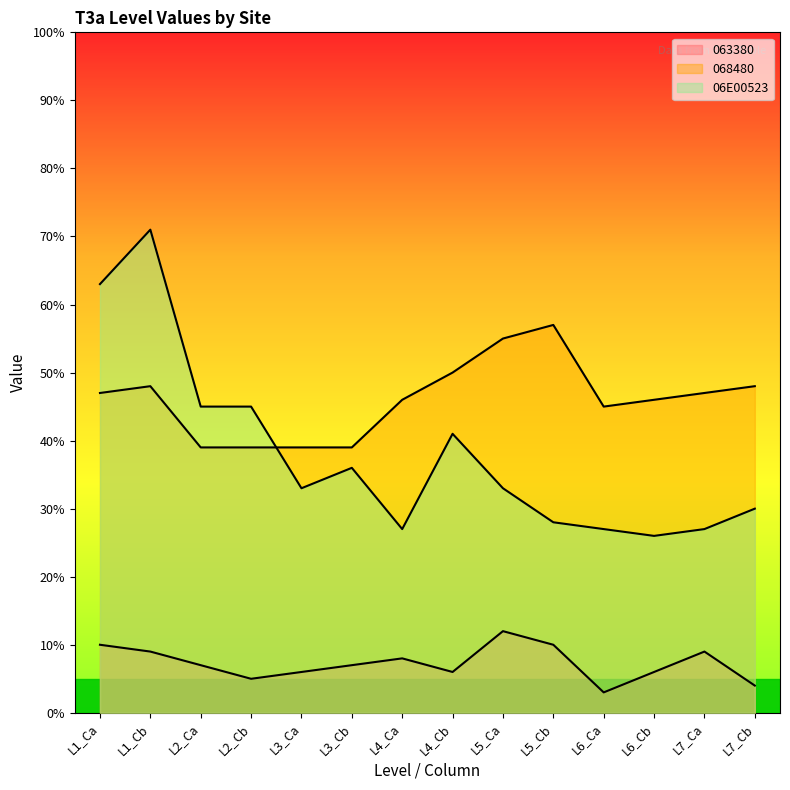

Reading left to right, extract all data points from this chart.

063380: 10	9	7	5	6	7	8	6	12	10	3	6	9	4
068480: 47	48	39	39	39	39	46	50	55	57	45	46	47	48
06E00523: 63	71	45	45	33	36	27	41	33	28	27	26	27	30